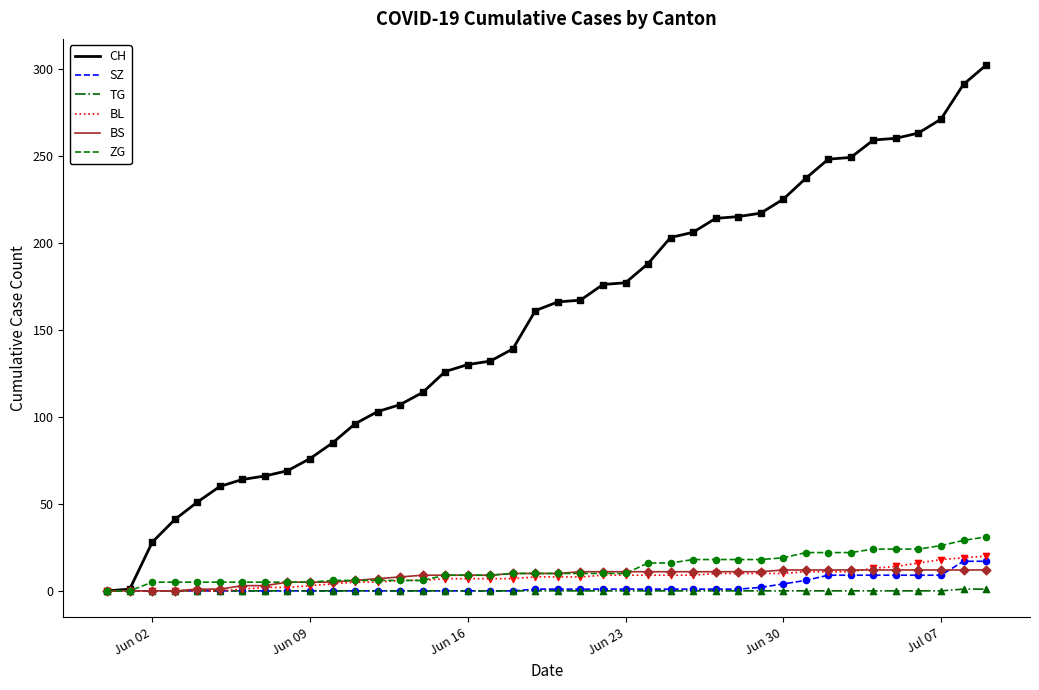

What are all the series names shown in the legend?

CH, SZ, TG, BL, BS, ZG